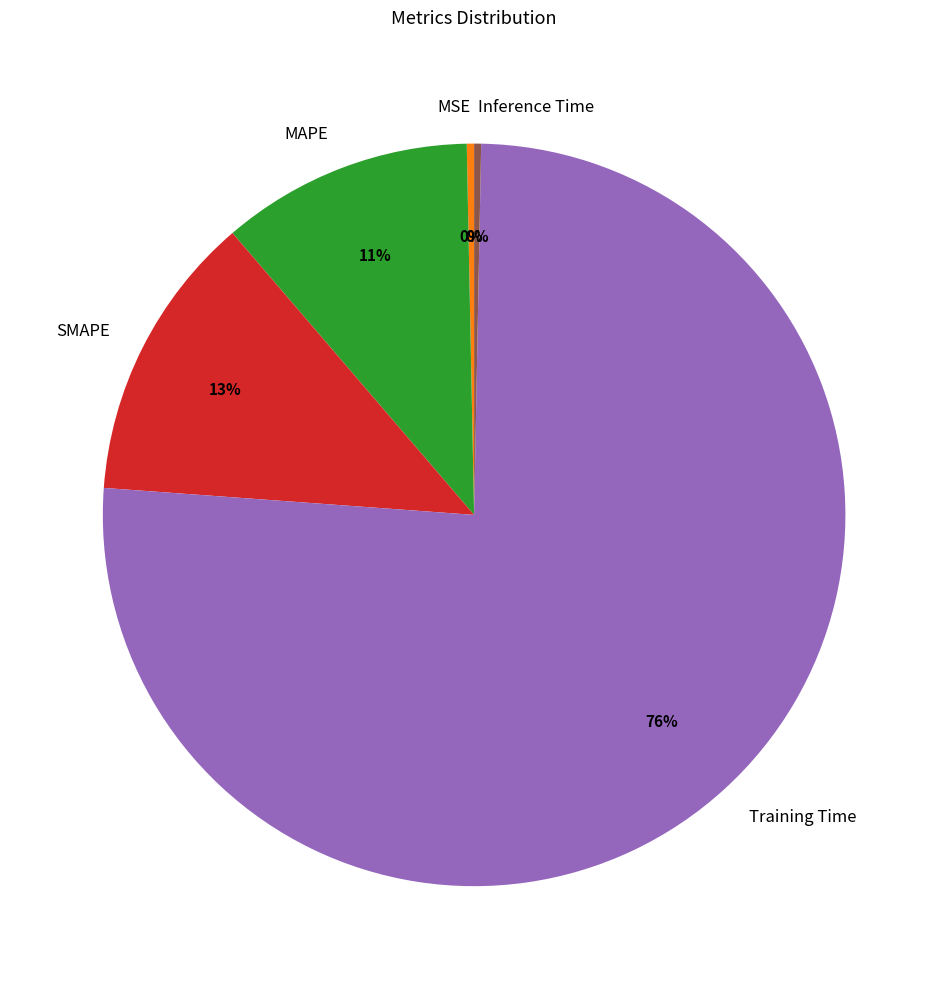

Which category has the biggest portion of the pie?

Training Time